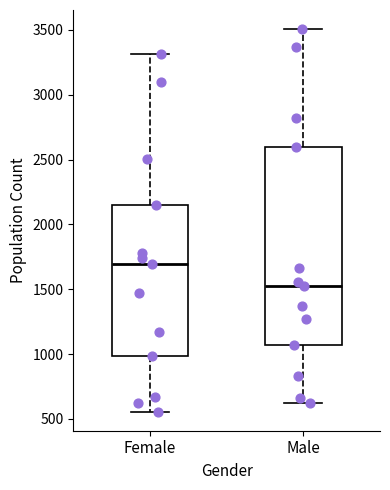

Where is the upper edge of the box for Female on the y-axis? The values are not printed on the chart, so give them approximately, as read against the axis.

2150